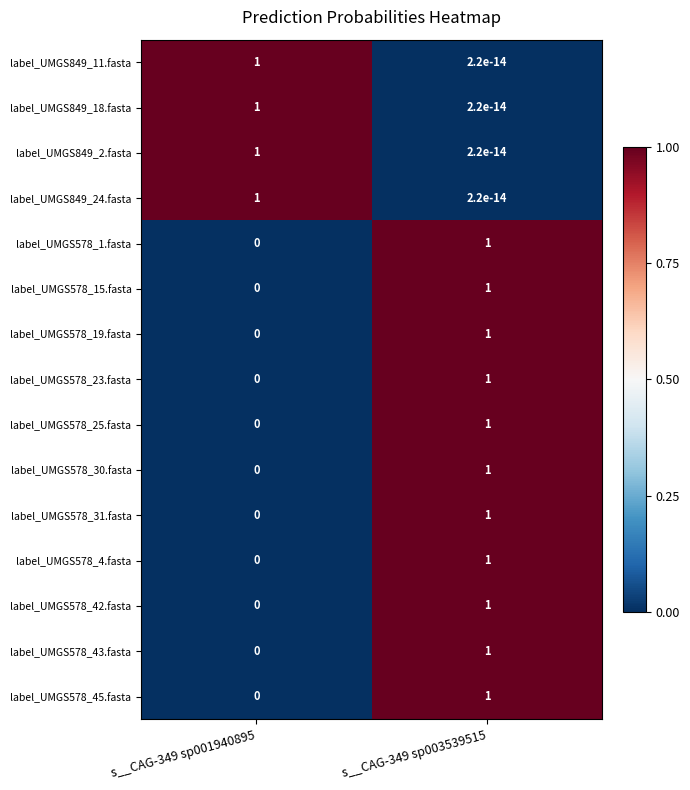

Is it true that label_UMGS578_25.fasta equals 0.3 at s__CAG-349 sp003539515?

False